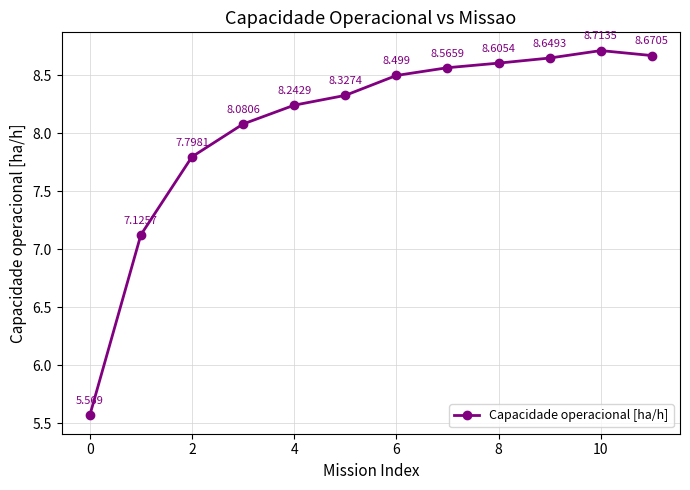

True or false: there are more than 2 points higher than both neighbors.

False